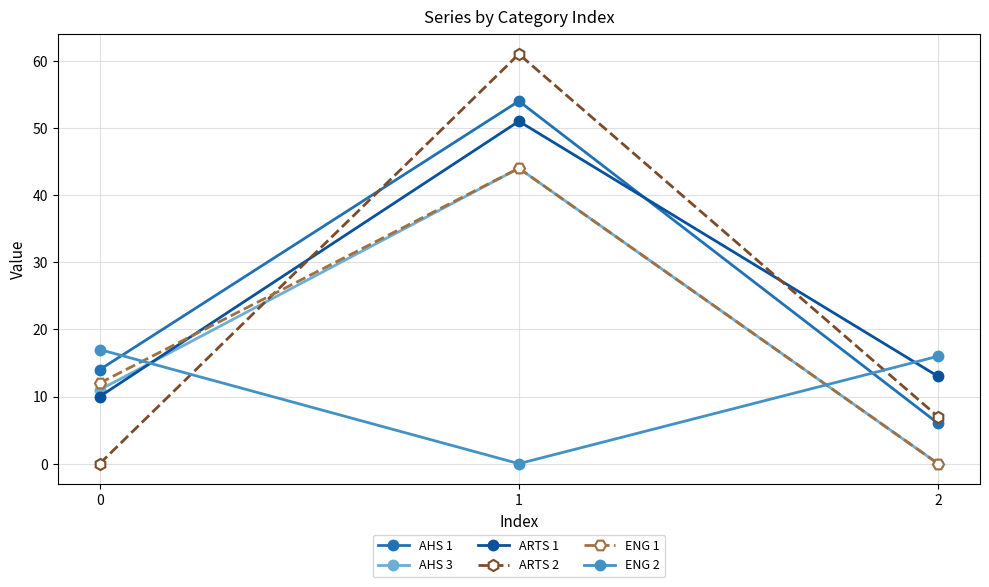

At how many categories does at least one series exceed 36?

1